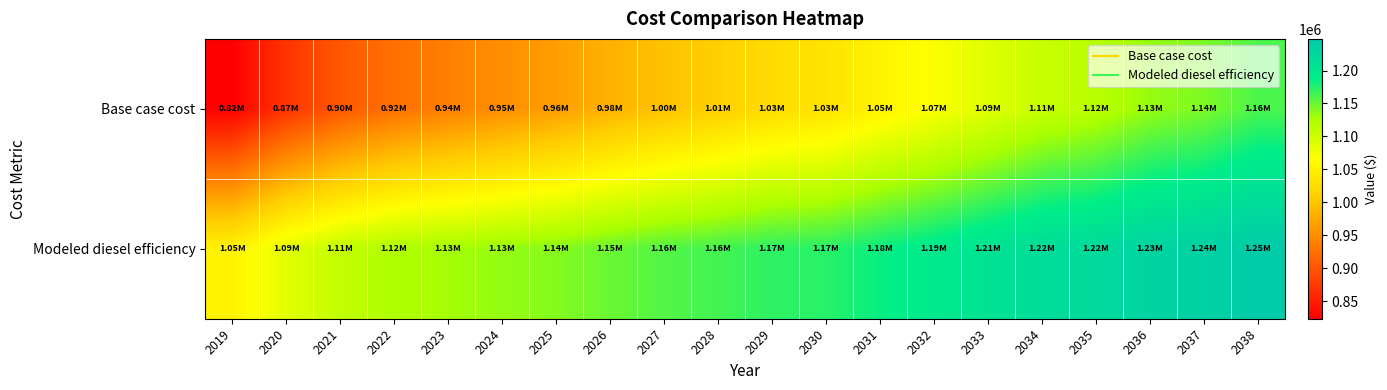

Reading left to right, what are all the values shown in this chart?

Base case cost: 2019=823483.1	2020=869775.9	2021=901809.3	2022=924529.5	2023=938009.3	2024=951404.2	2025=964714.1	2026=982126.3	2027=997500.6	2028=1010190.9	2029=1025023.7	2030=1033053.7	2031=1052137.4	2032=1068866.9	2033=1087684.4	2034=1105984.6	2035=1115736.2	2036=1133770.9	2037=1142532.0	2038=1160286.2
Modeled diesel efficiency: 2019=1051783.8	2020=1086762.8	2021=1108945.2	2022=1122823.7	2023=1128460.7	2024=1134175.6	2025=1139964.7	2026=1149631.0	2027=1157589.1	2028=1163248.4	2029=1170993.1	2030=1172687.9	2031=1184562.9	2032=1194426.1	2033=1206312.6	2034=1217851.4	2035=1221738.0	2036=1233271.6	2037=1236488.4	2038=1247992.1